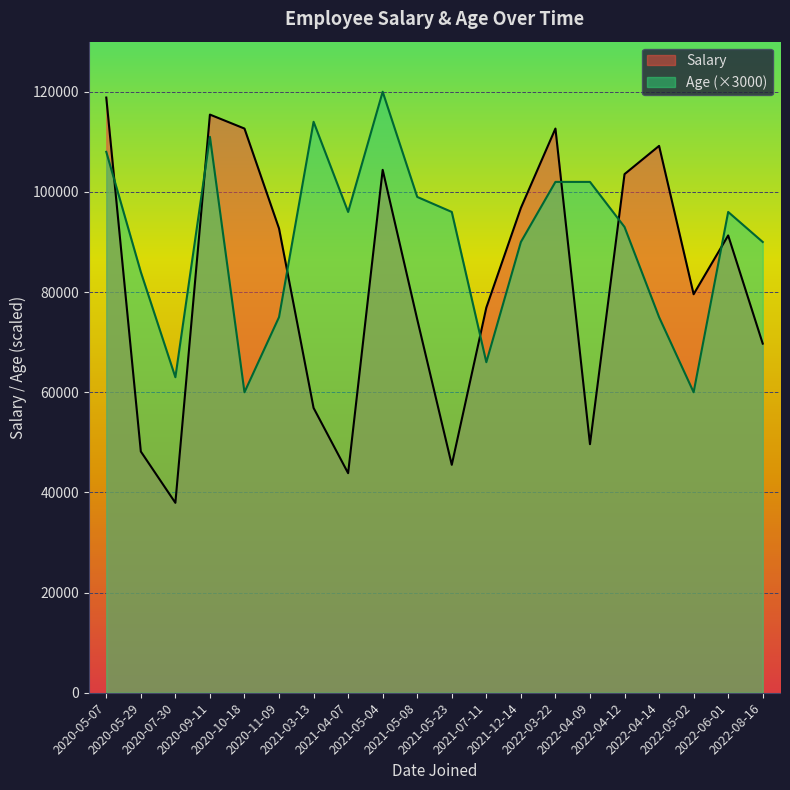

Between 2021-04-07 and 2022-04-12, which series saw the biggest shift?

Salary